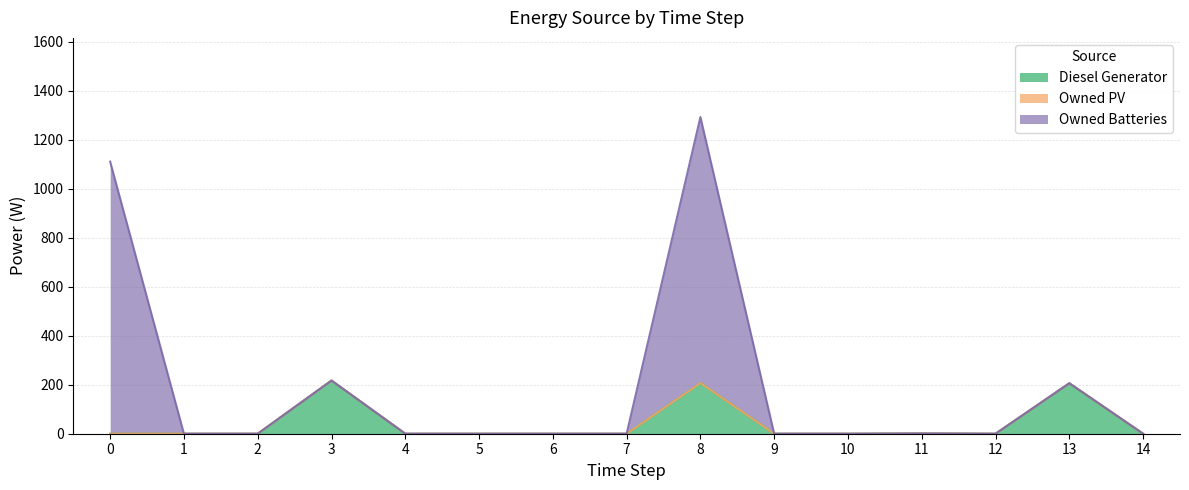

True or false: Owned Batteries and Diesel Generator cross at least once.

False